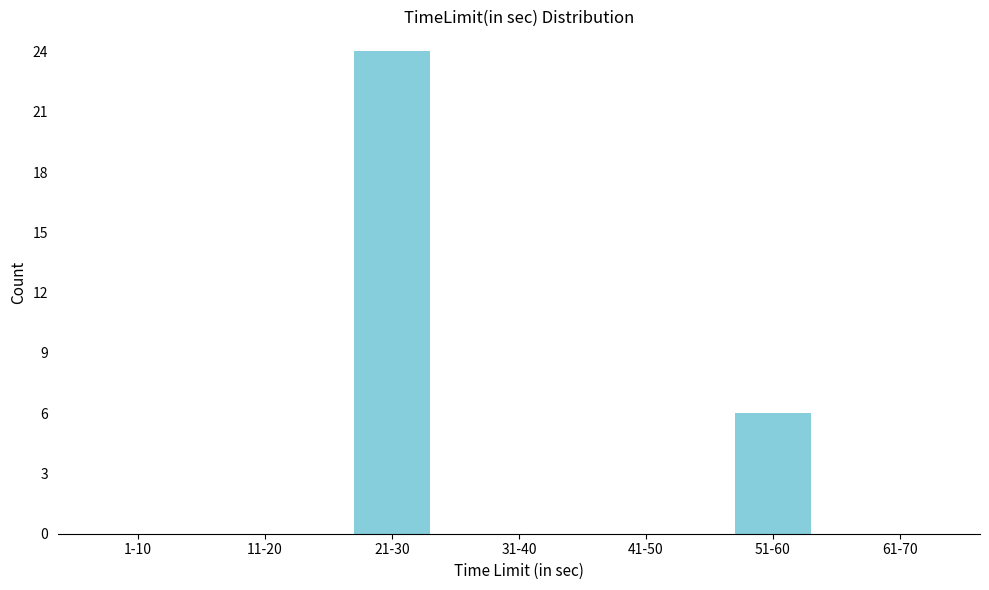

Reading left to right, what are all the values shown in this chart?

1-10=0	11-20=0	21-30=24	31-40=0	41-50=0	51-60=6	61-70=0